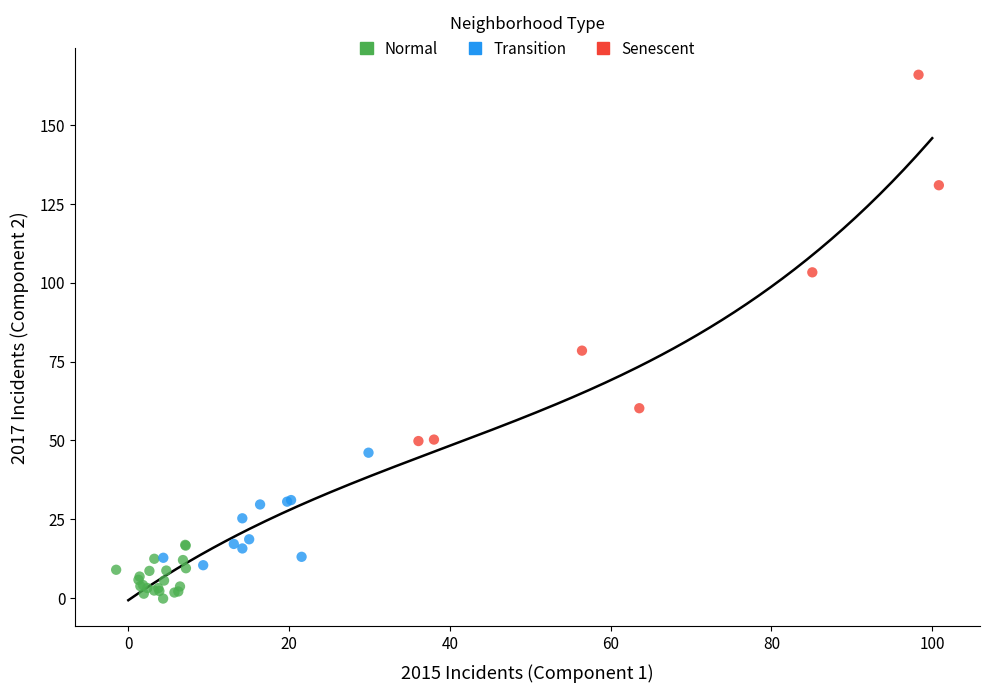

Which series reaches the minimum Y coordinate?

Normal